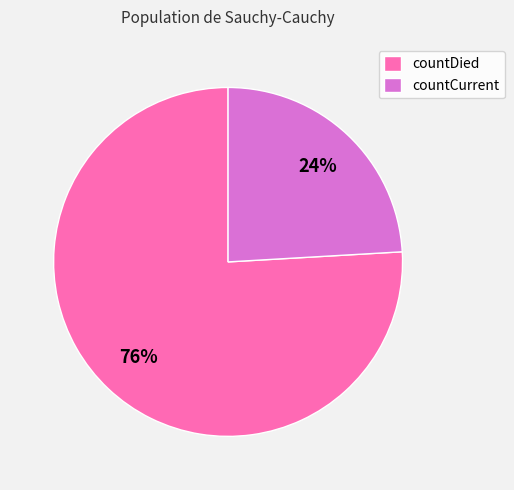

Do countCurrent and countDied together represent more than half of the pie?

Yes